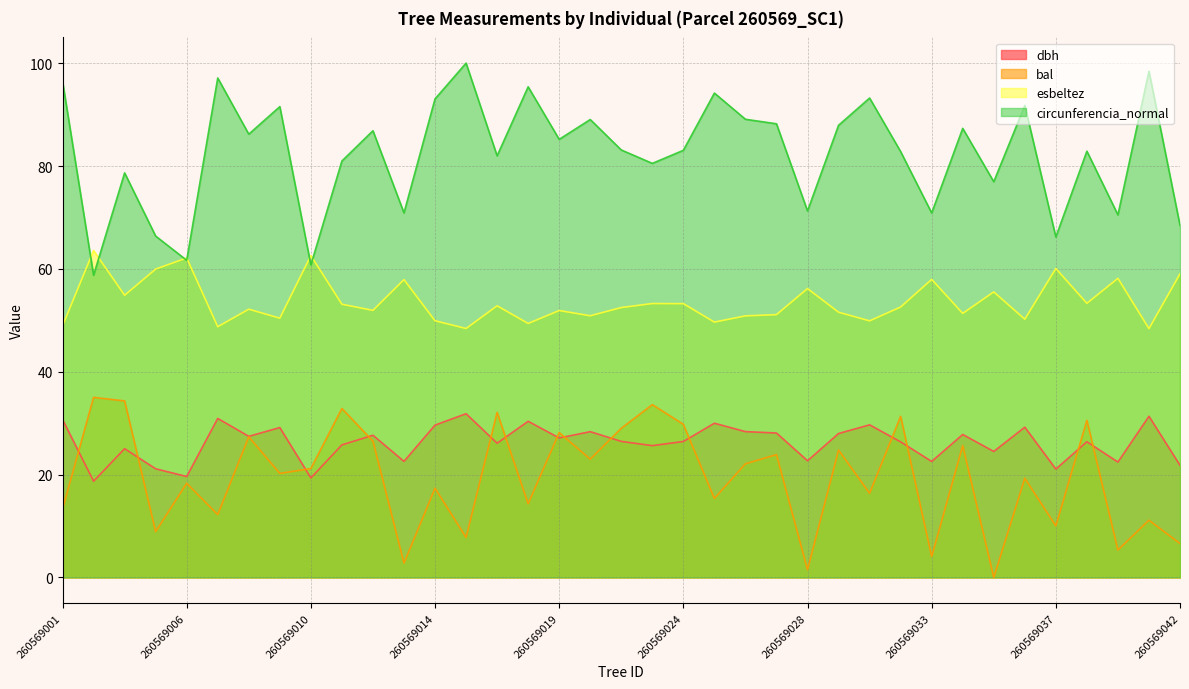

The value of circunferencia_normal at 260569002 is 58.8. True or false?

True